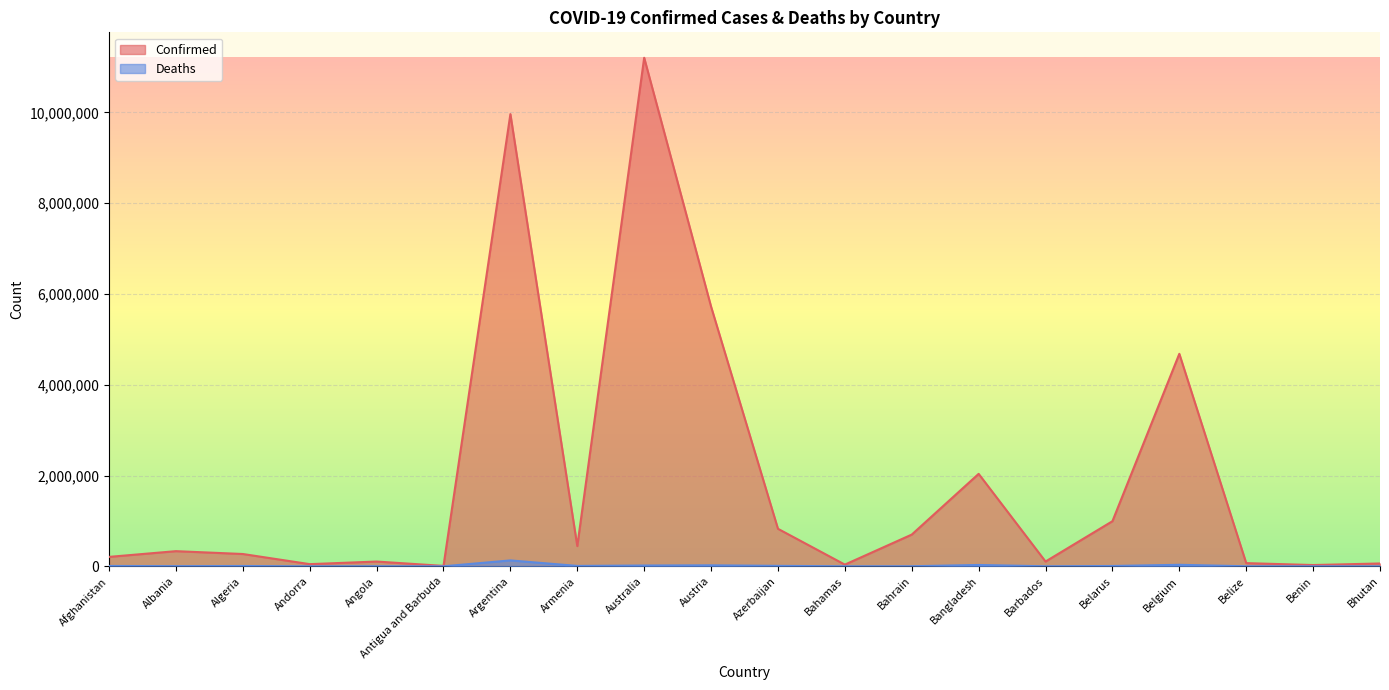

Where does the Deaths series first go above 6881?

Afghanistan